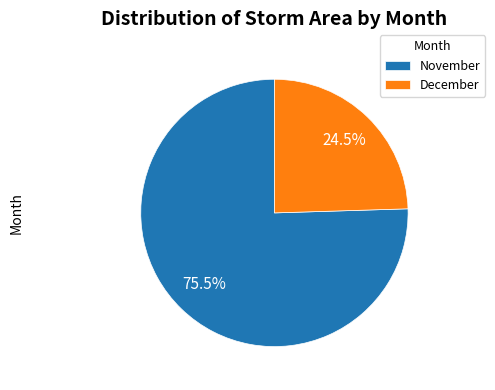

Does any single category account for the majority?

Yes